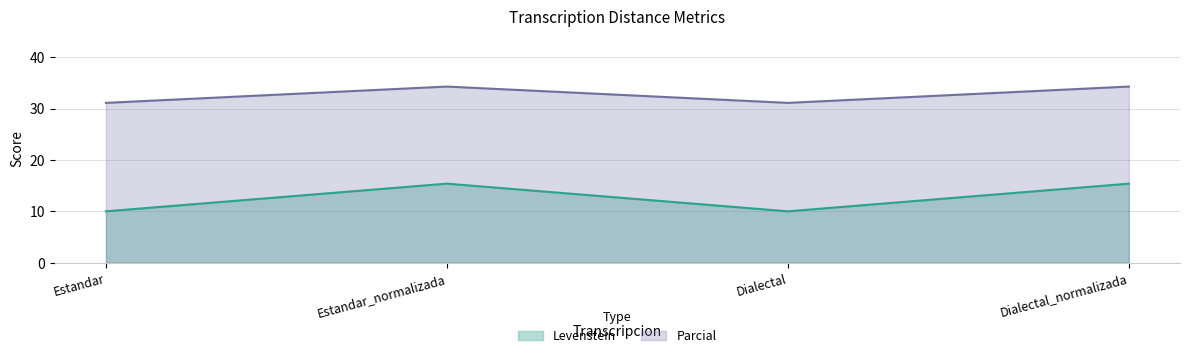

What is the approximate value of Levenstein at Estandar_normalizada?

15.4